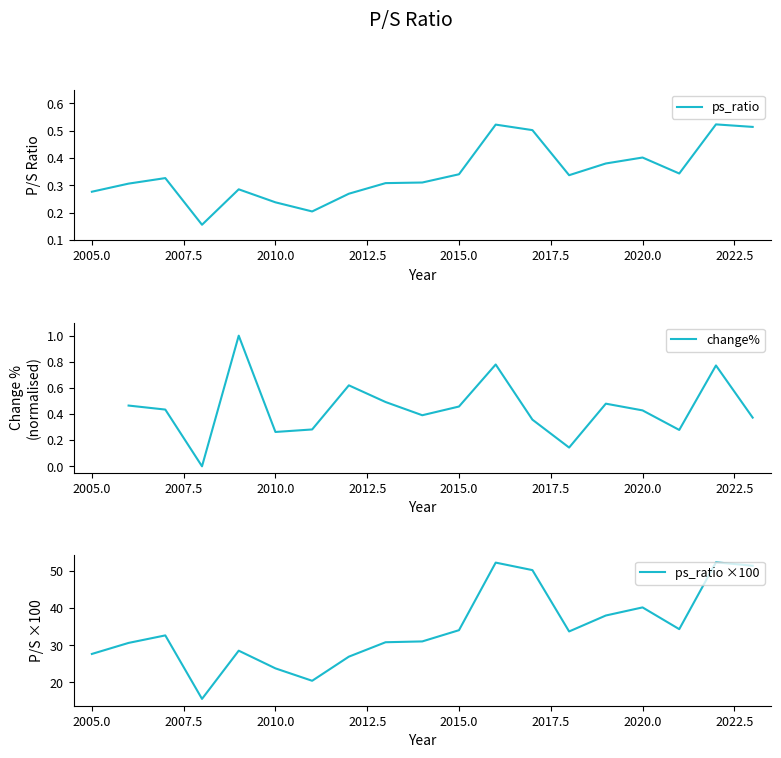

Which has a higher value, 2008 or 2007?

2007